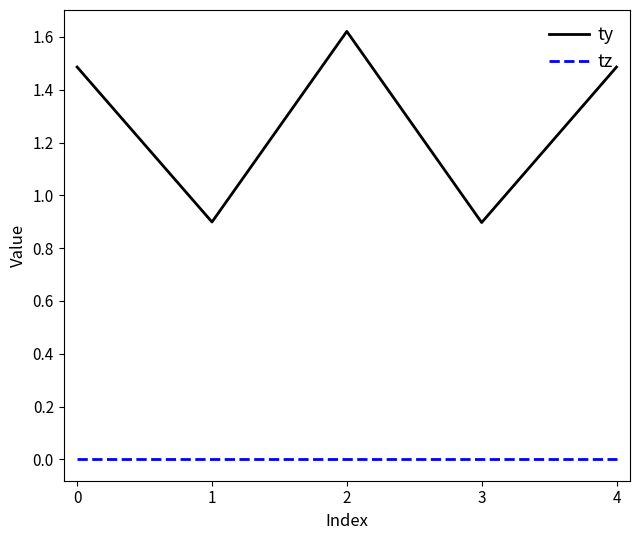

True or false: tz and ty intersect in this chart.

False